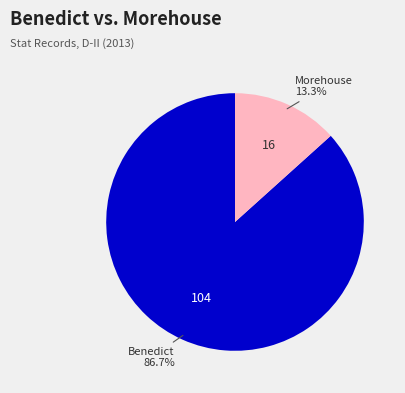

Is there any slice that represents more than half of the pie?

Yes